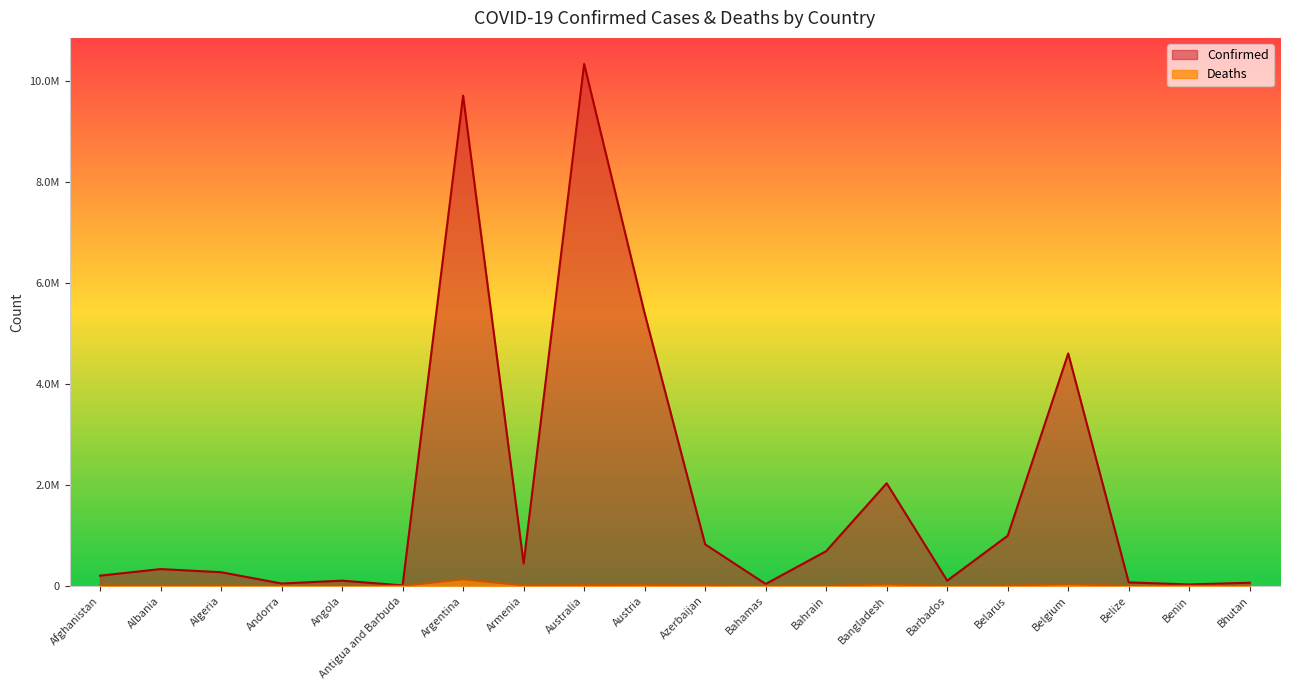

True or false: Deaths has a value of 10355 at Algeria.

False